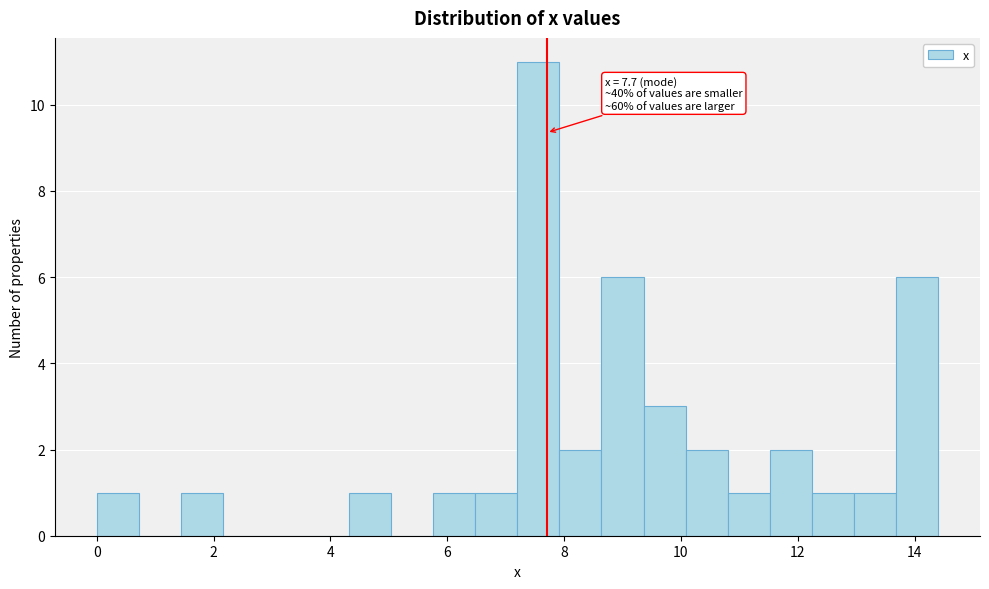

Around what value on the x-axis is the tallest bar? Give the approximate position of its centre, as read against the axis.

7.6